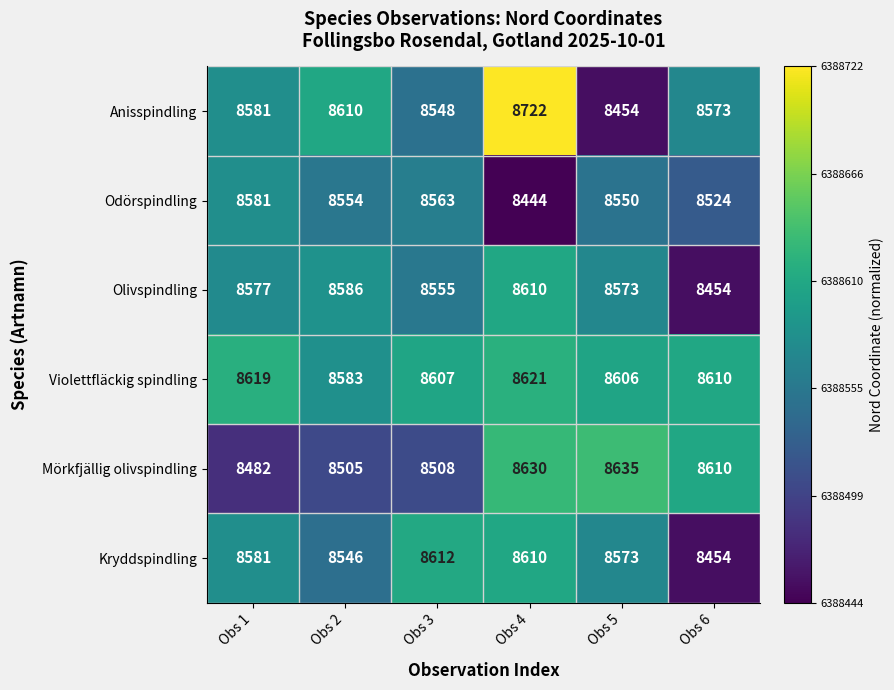

Which category has the highest value across all series?

Obs 4